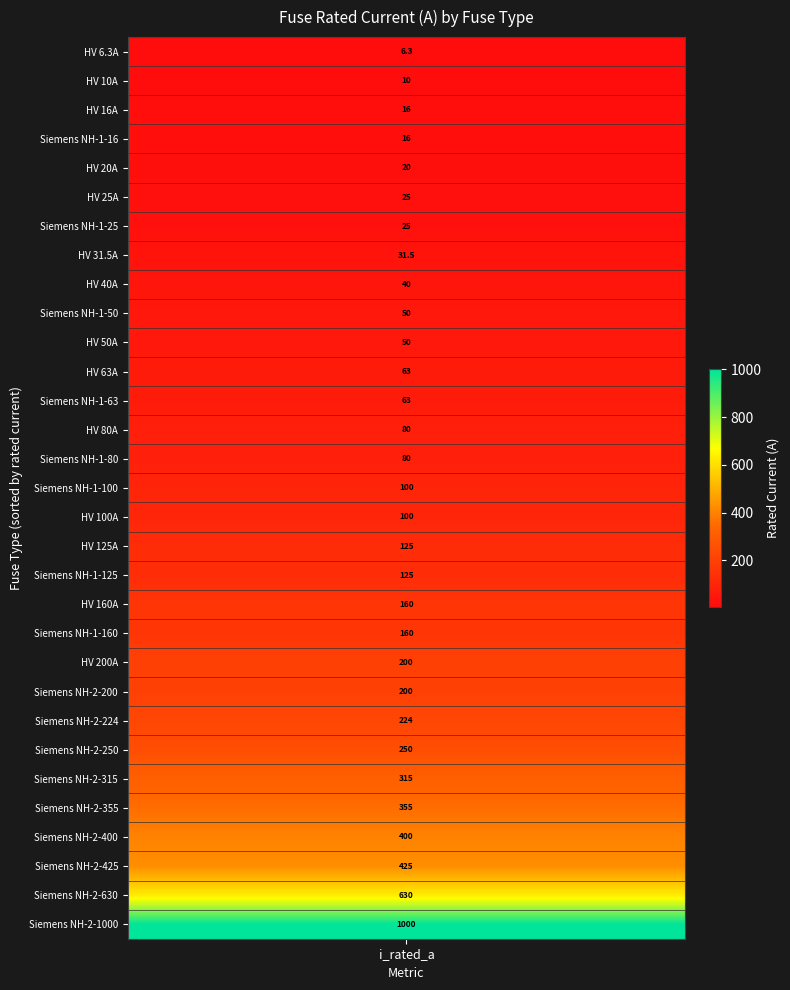

What is the sum of the values at HV 200A and HV 25A?

225.0